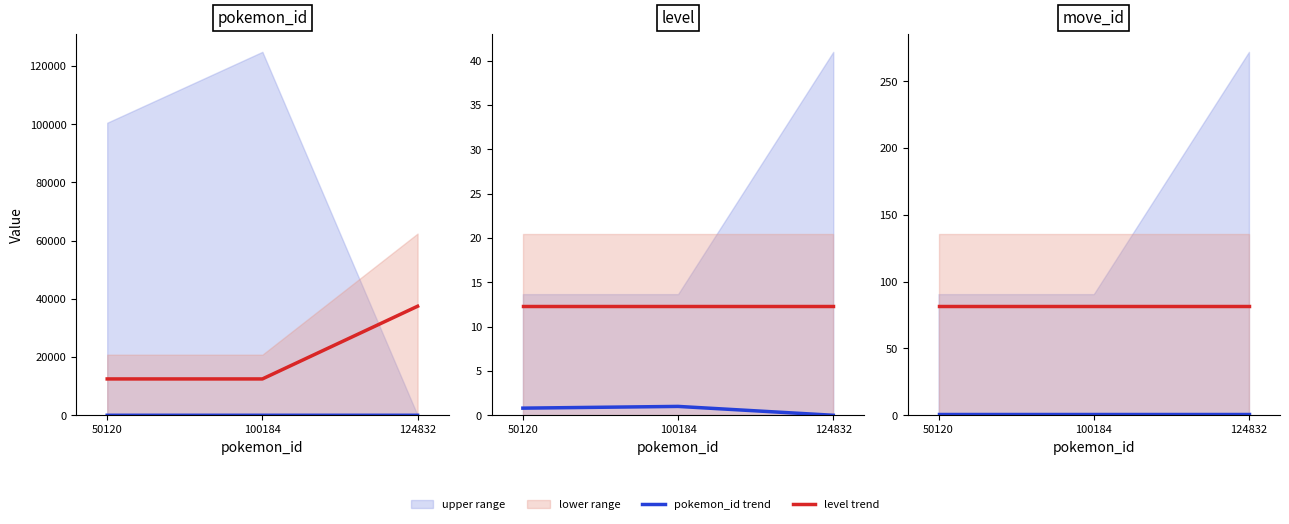

Which category has the lowest value across all series?

50120